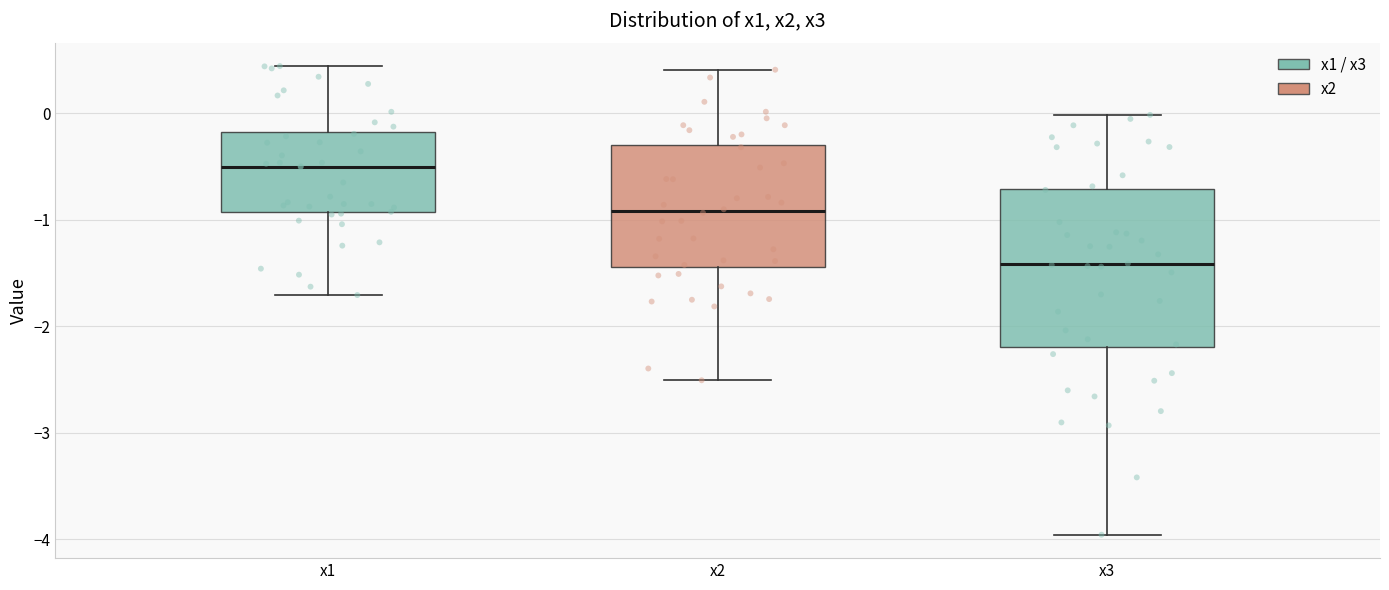

Where does the median line of the box for x3 sit on the y-axis? The values are not printed on the chart, so give them approximately, as read against the axis.

-1.4